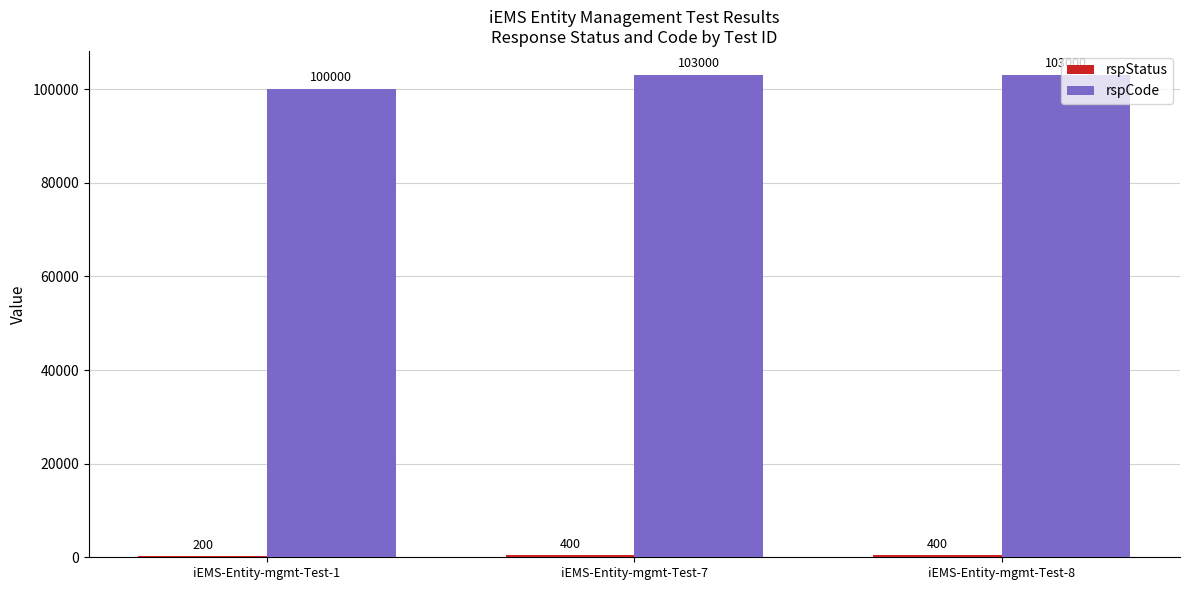

What is the sum of the rspCode values at iEMS-Entity-mgmt-Test-1 and iEMS-Entity-mgmt-Test-7?

203000